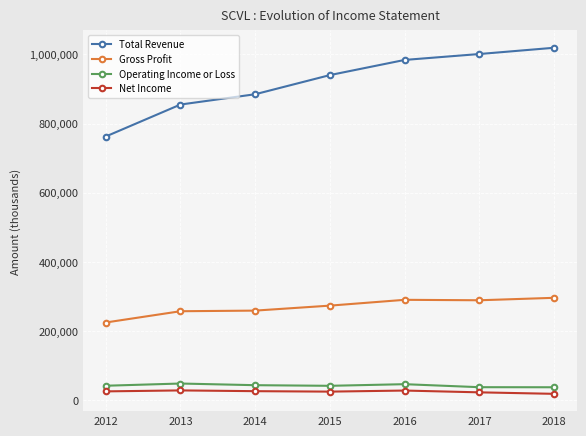

Which label corresponds to the largest value in the chart?

2018